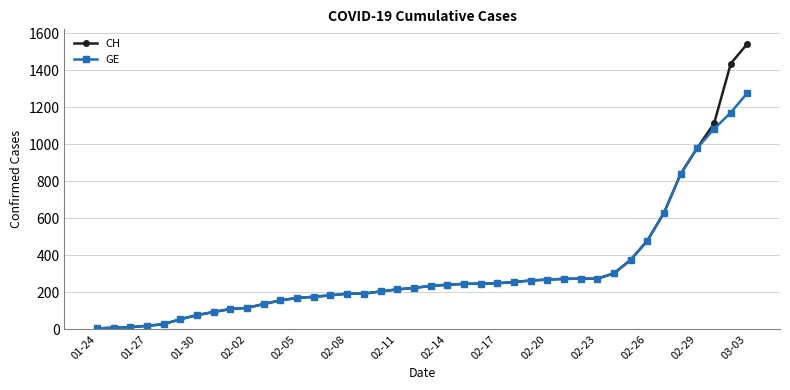

What is the greatest value displayed?

1544